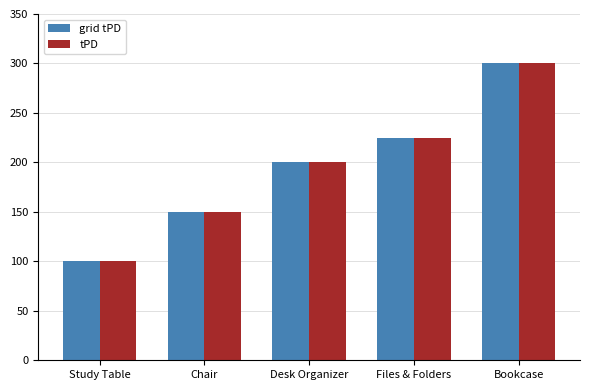

Does the chart contain stacked bars?

No